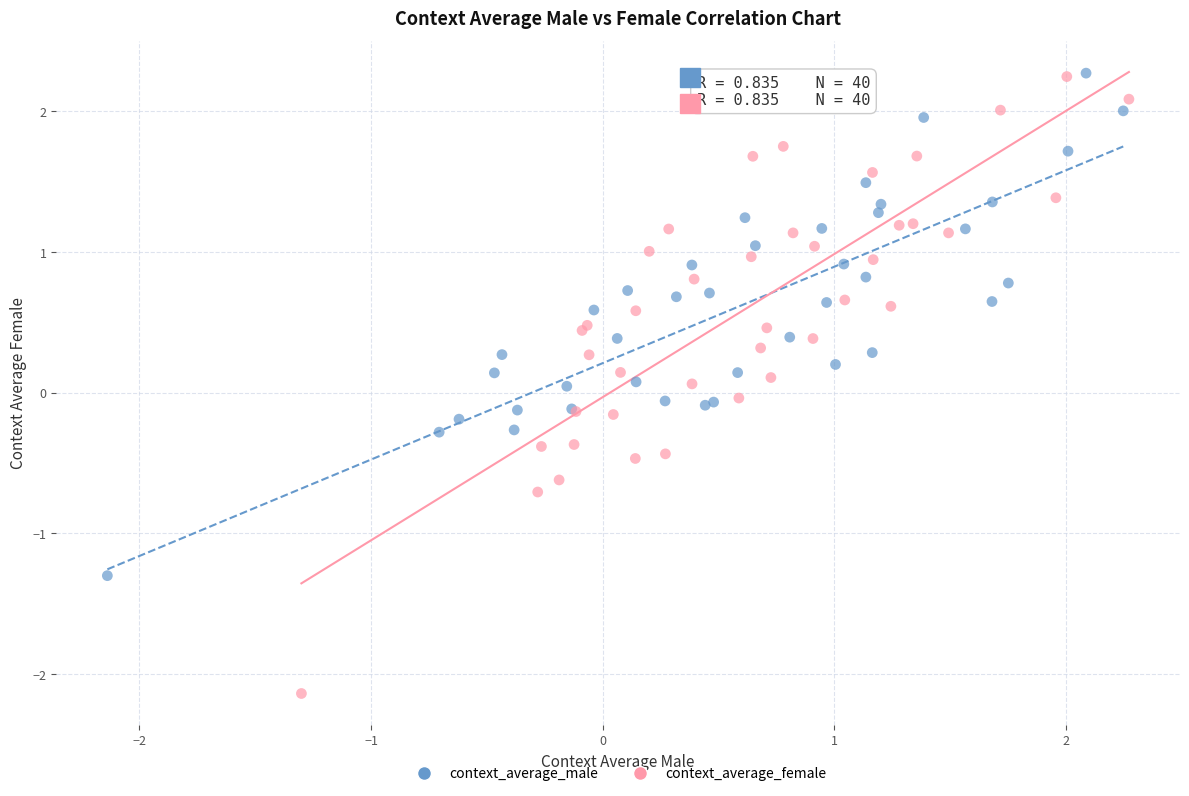

Which series reaches the minimum Y coordinate?

context_average_female